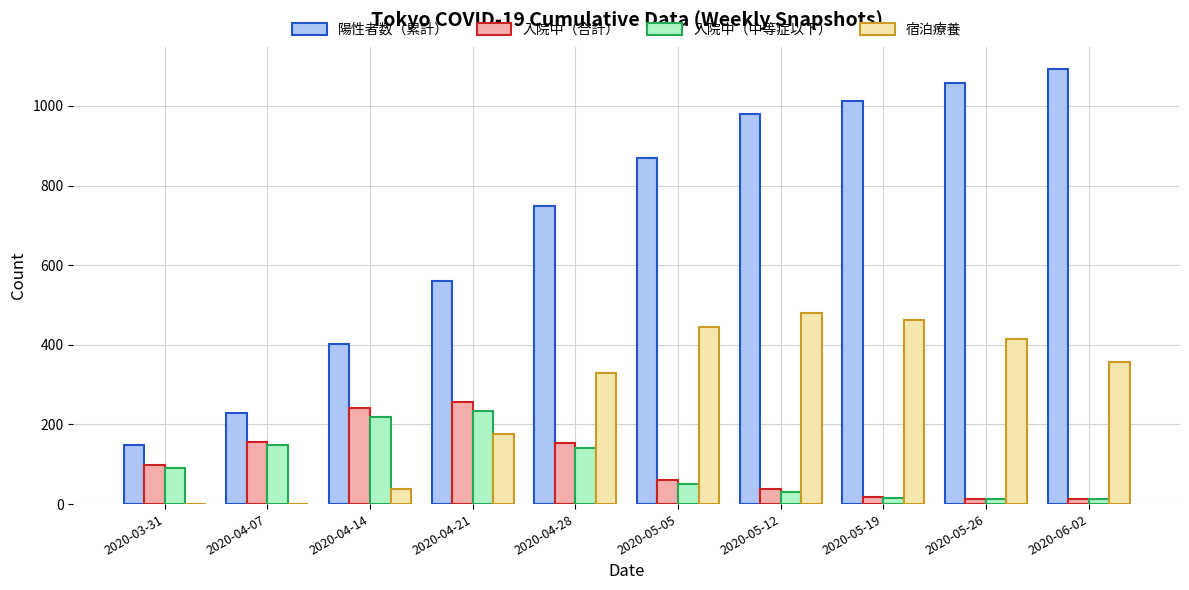

Which series has the largest total across all categories?

陽性者数（累計）